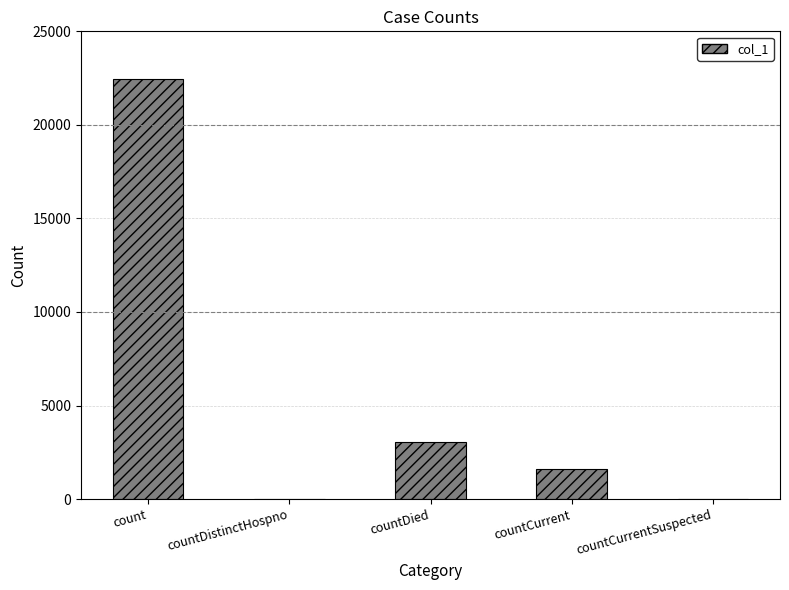

Which label corresponds to the largest value in the chart?

count